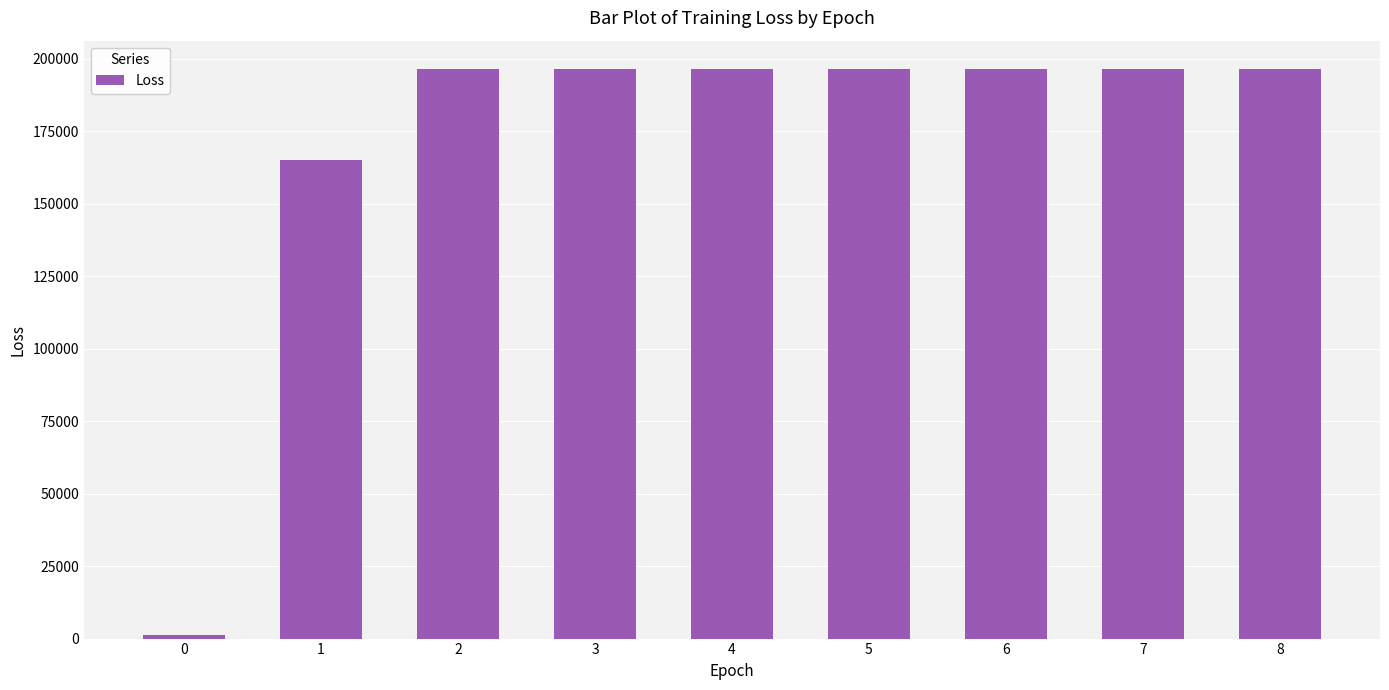

Count the number of values greater than 196373.

6